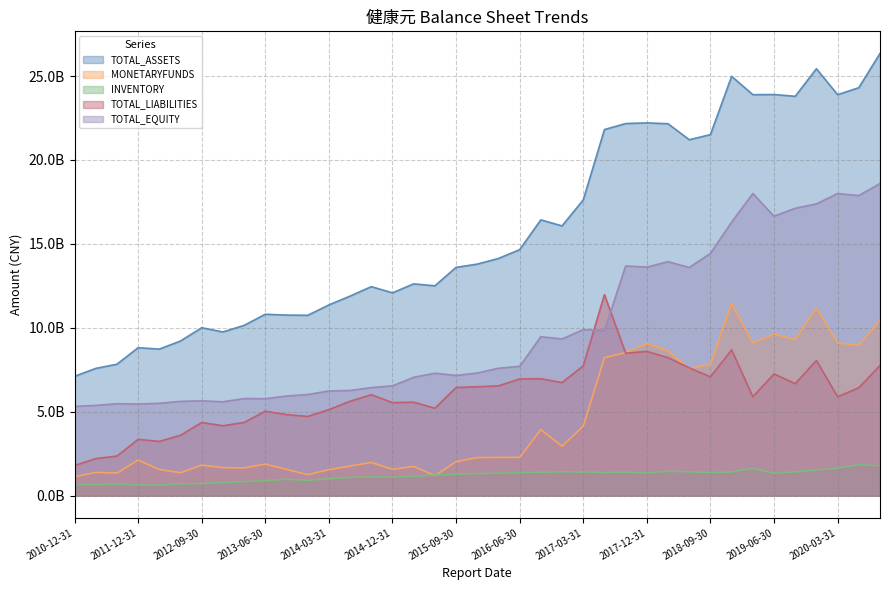

Is the value of TOTAL_ASSETS at 2014-09-30 greater than the value of TOTAL_EQUITY at 2019-03-31?

No